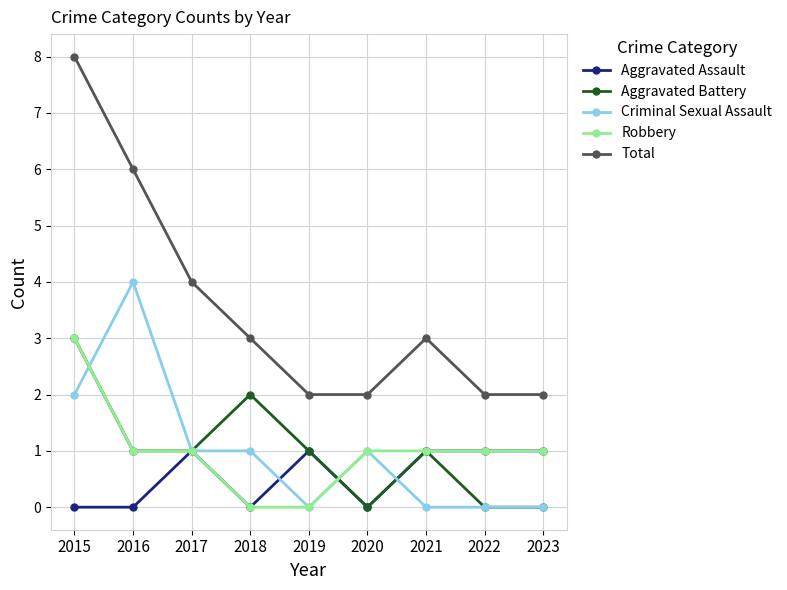

The value of Criminal Sexual Assault at 2018 is 2. True or false?

False